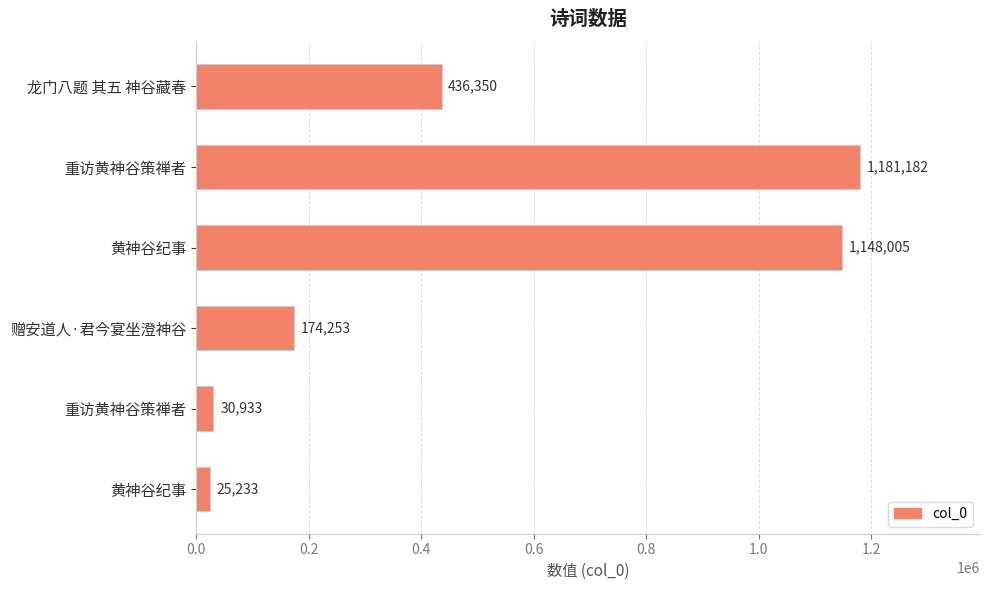

How many distinct data groups are displayed?

1